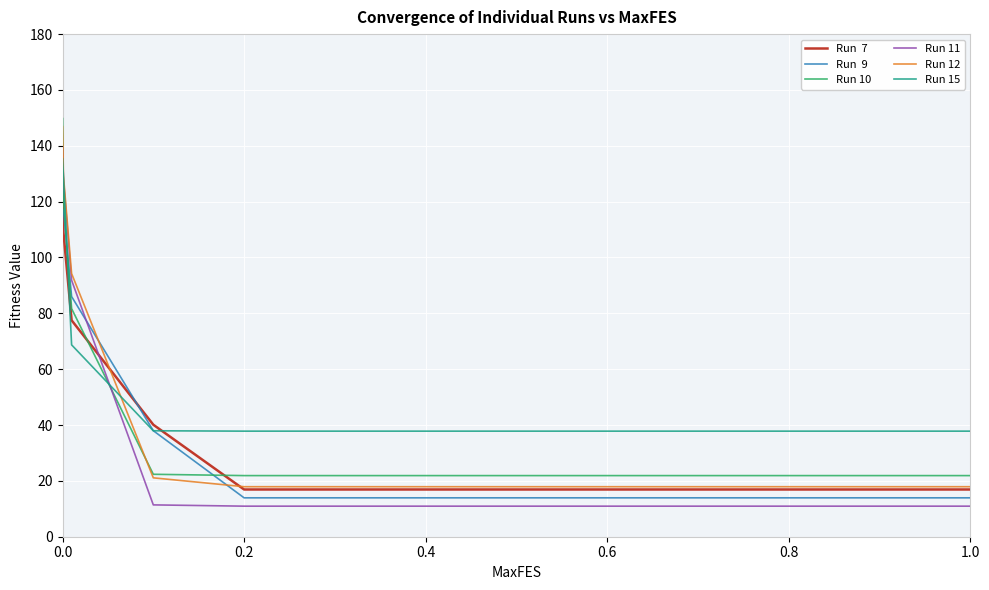

What is the greatest value displayed?

149.8